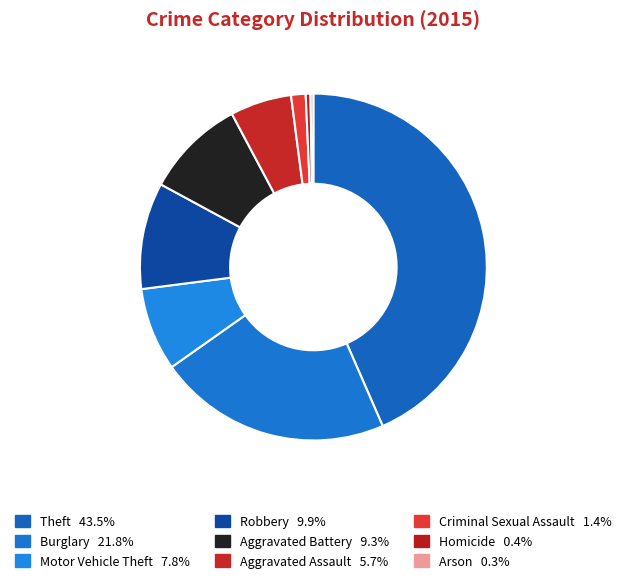

What percentage do Theft and Robbery together represent?

53.4%